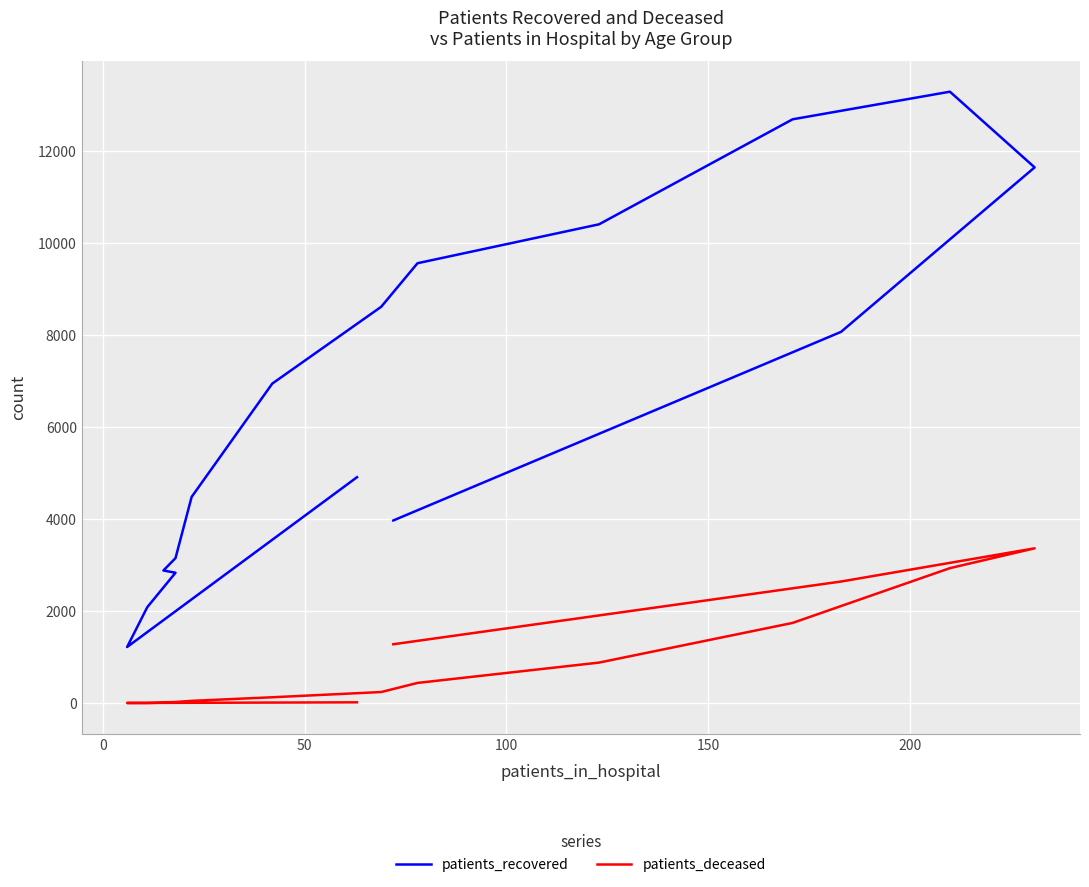

List the series in order of their overall mean, highest first.

patients_recovered, patients_deceased